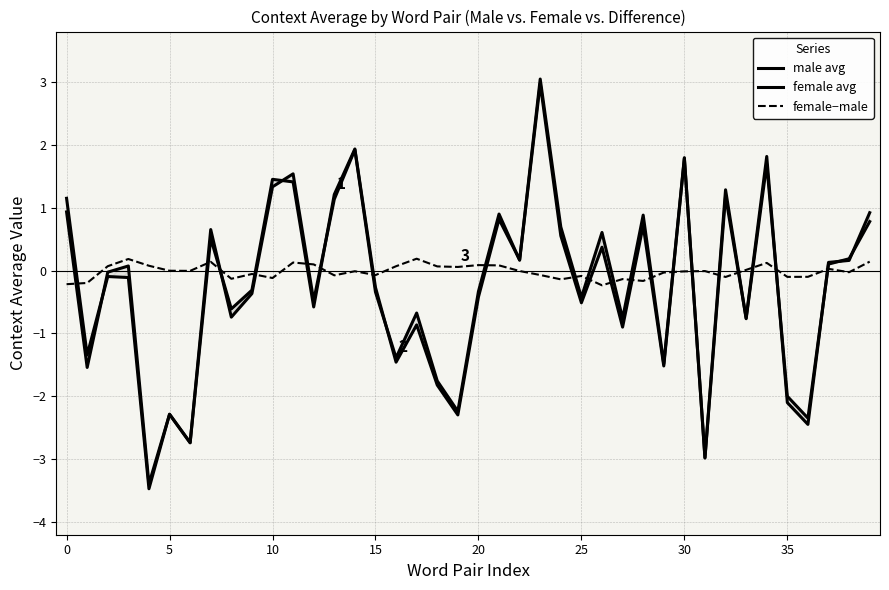

Is it true that context_average_female equals 0.9 at 30?

False